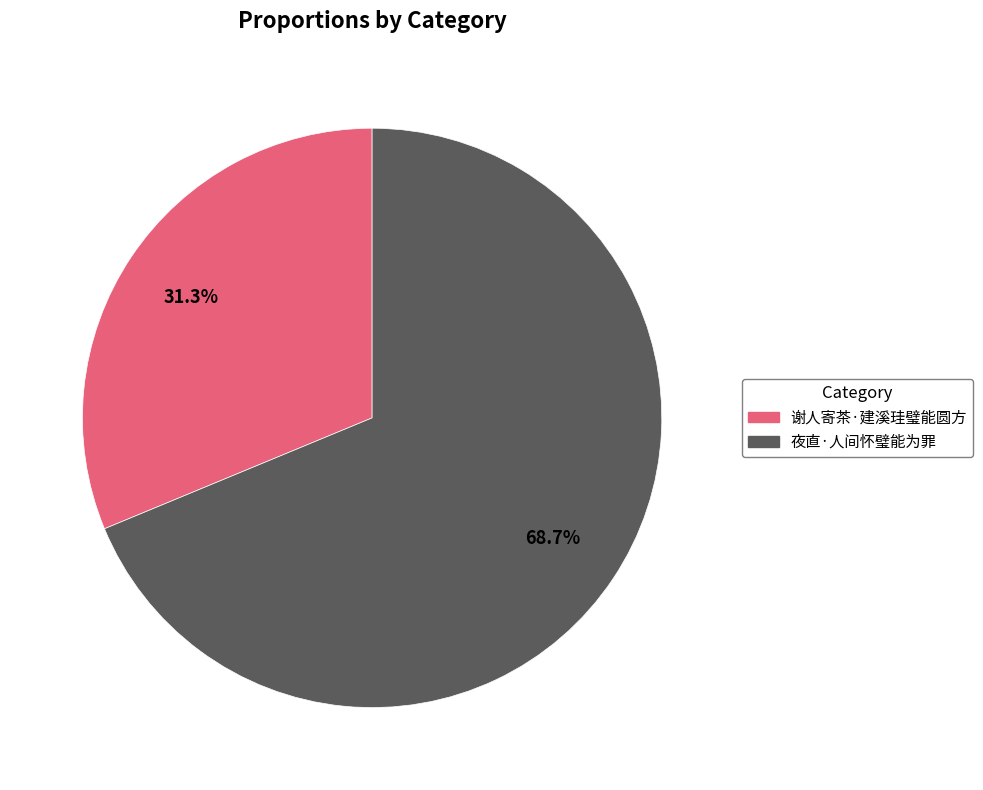

Rank the categories by value from highest to lowest.

夜直·人间怀璧能为罪, 谢人寄茶·建溪珪璧能圆方